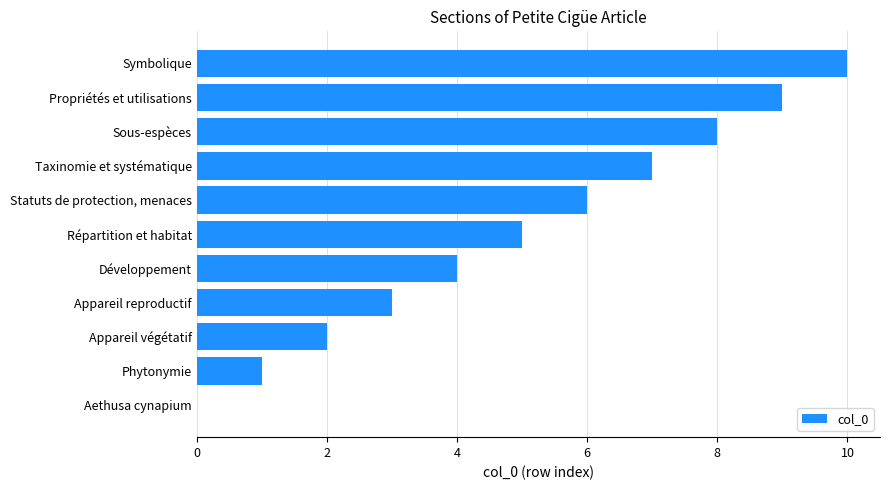

True or false: the data shows 12 at Taxinomie et systématique.

False